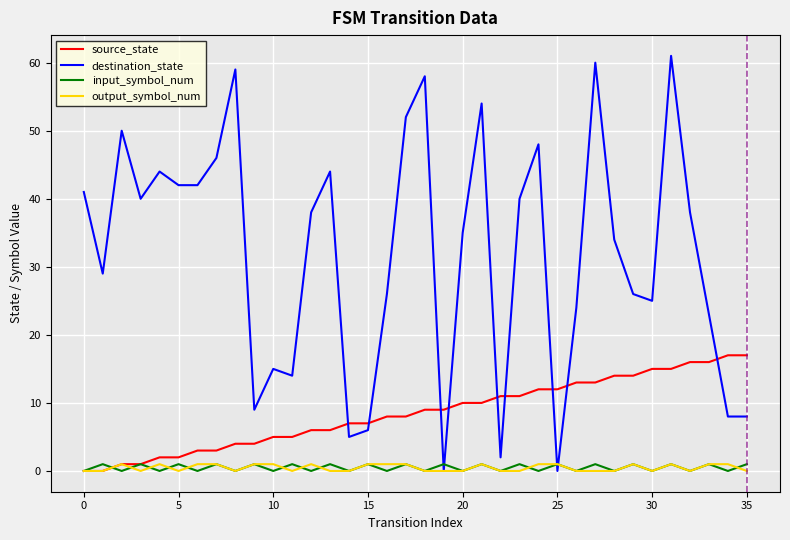

Which series has the largest range (max minus min)?

destination_state